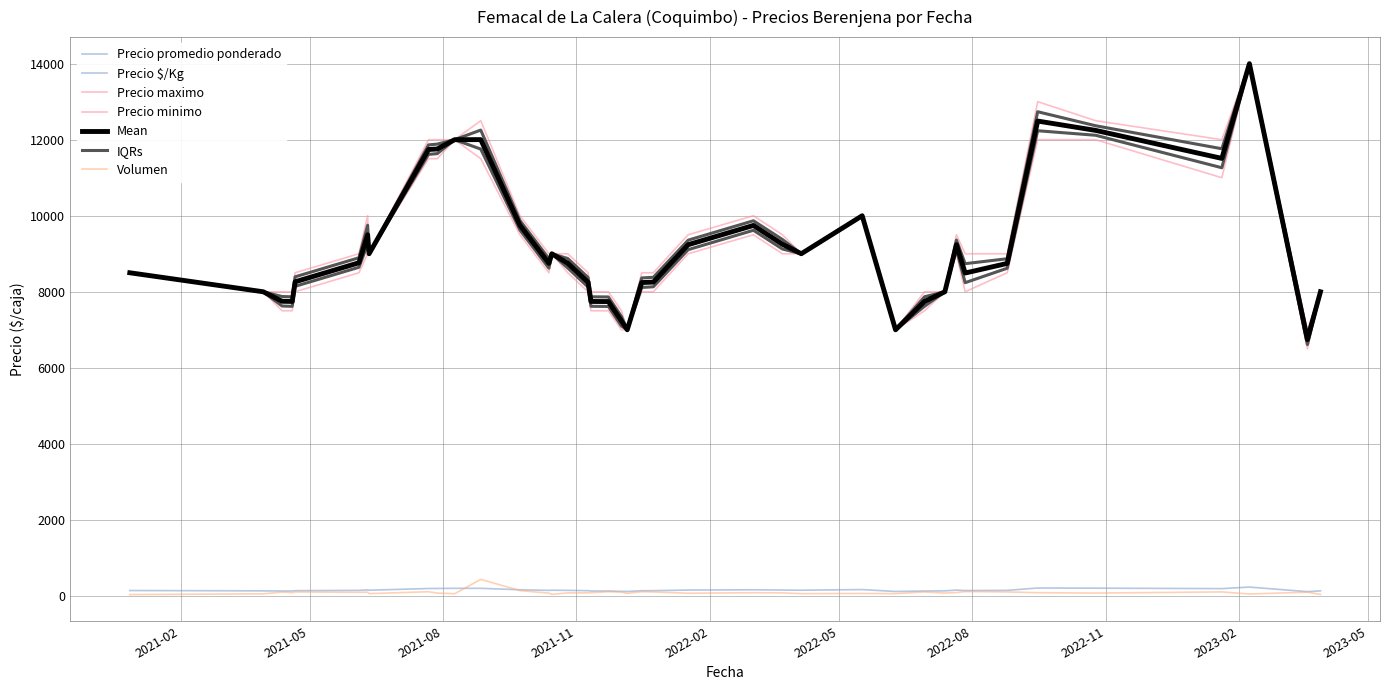

What is the smallest value displayed?

35